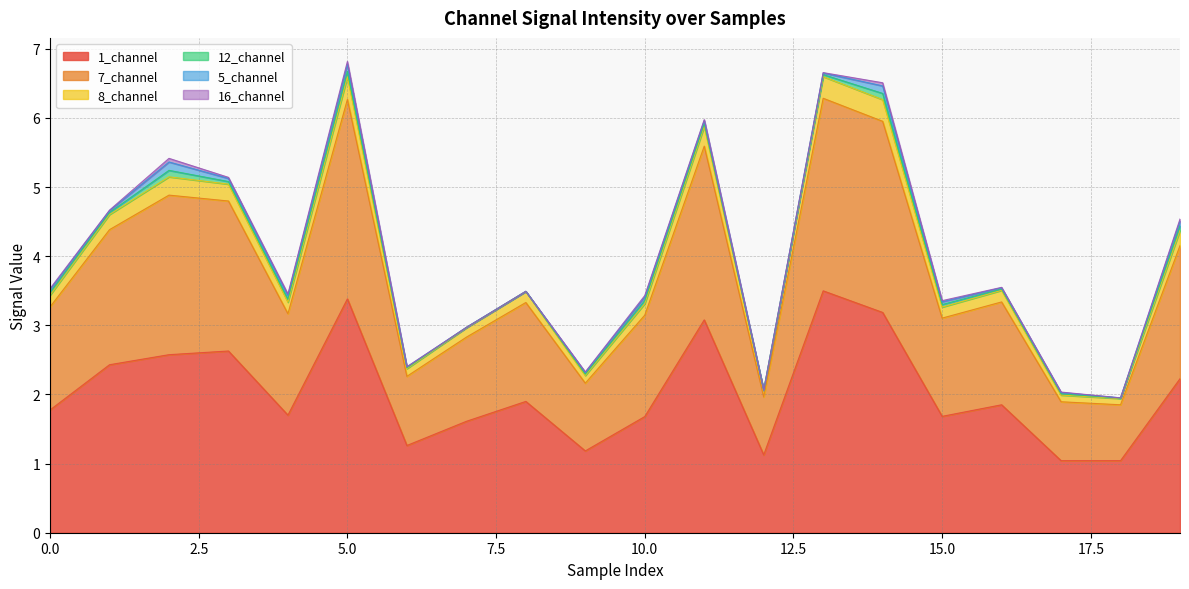

What is the lowest value of the 1_channel series?

1.0